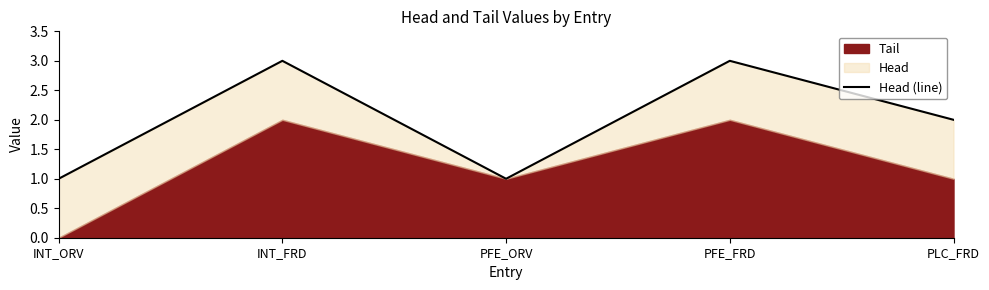

Is it true that the value at INT_ORV is 1?

False